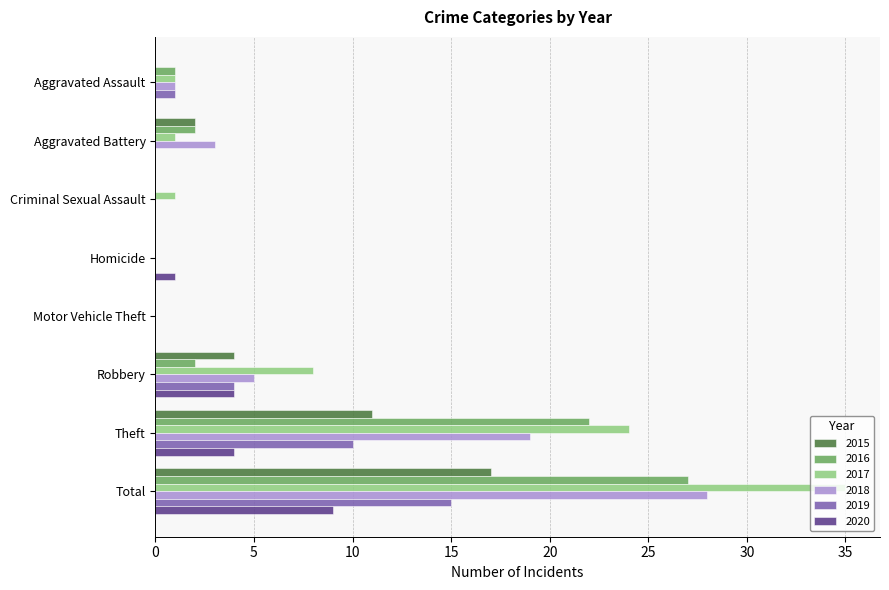

How many data points does each series have?

8